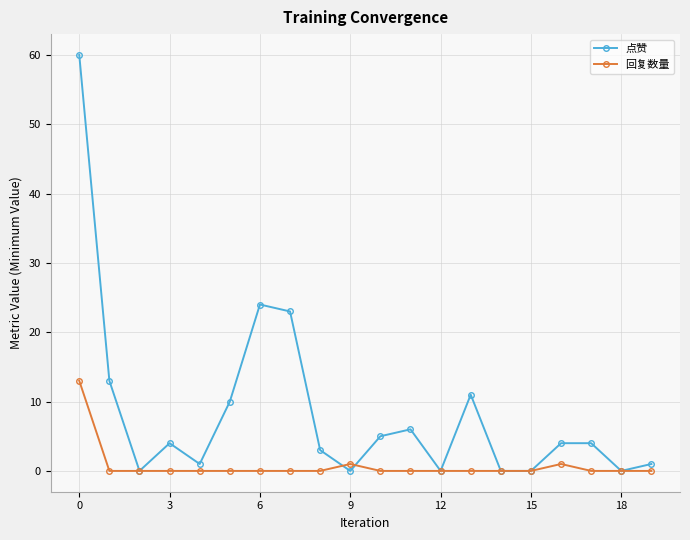

How many categories are shown in the chart?

20